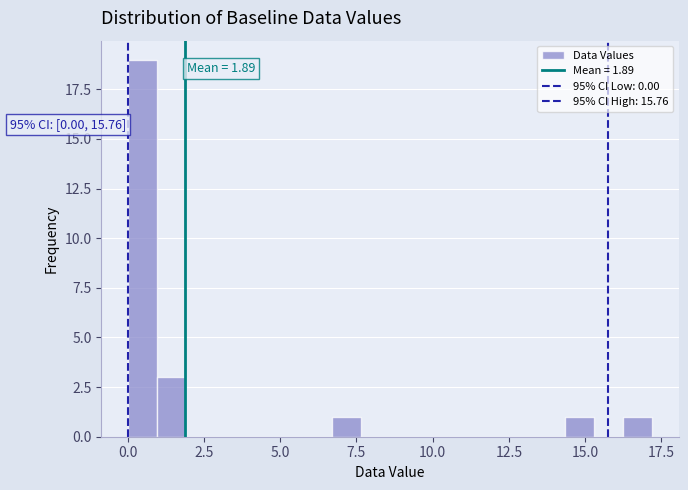

Read against the x-axis, roughly where is the centre of the tallest bar?

0.5